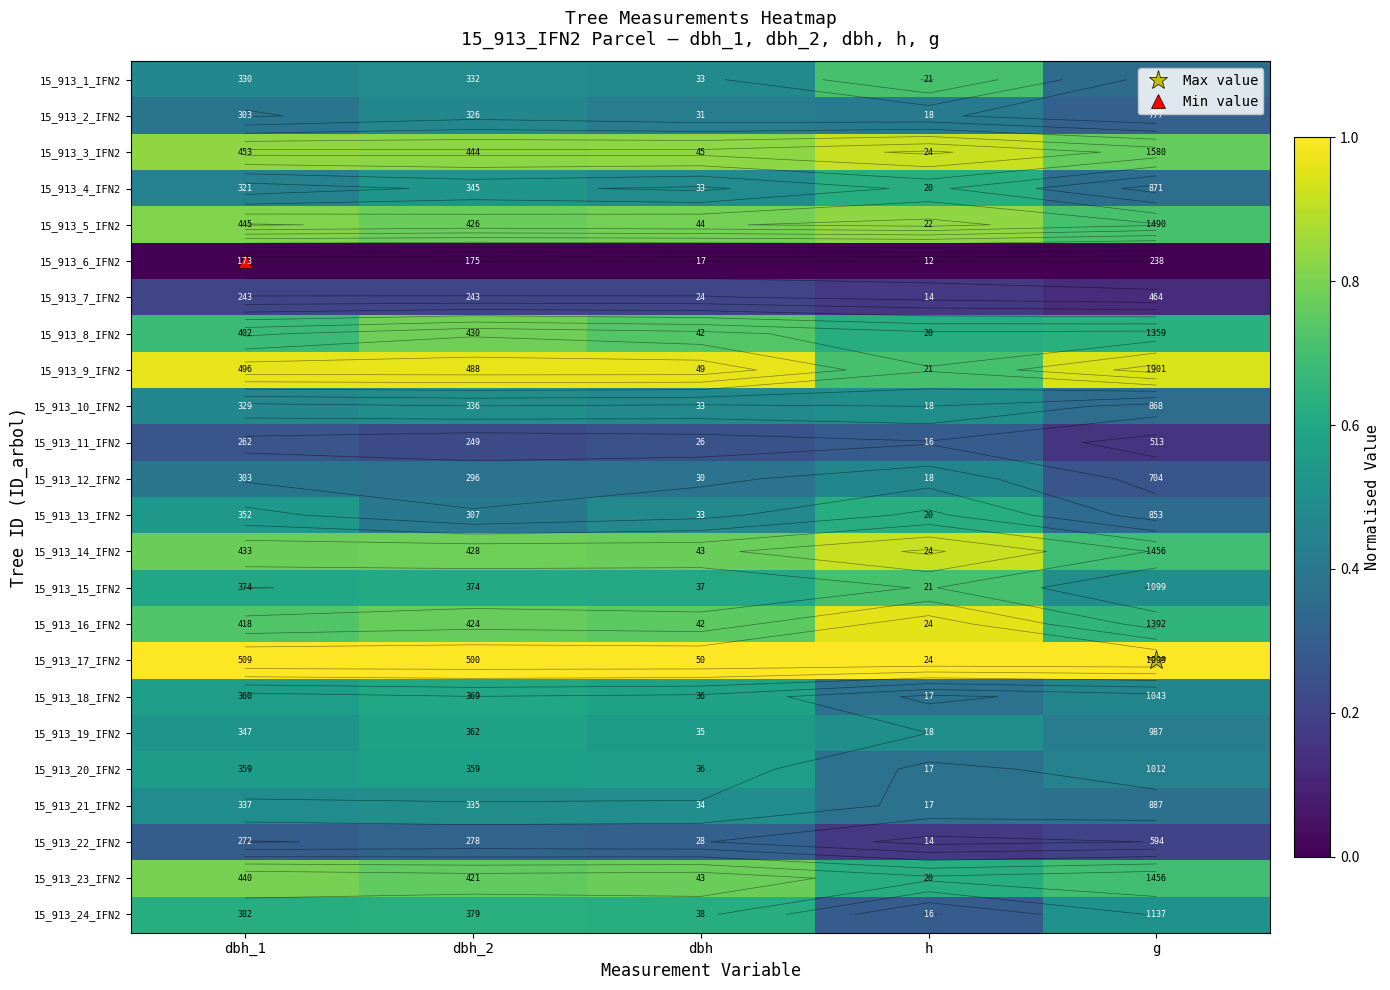

Is the value of 15_913_12_IFN2 at dbh_1 greater than the value of 15_913_21_IFN2 at h?

Yes